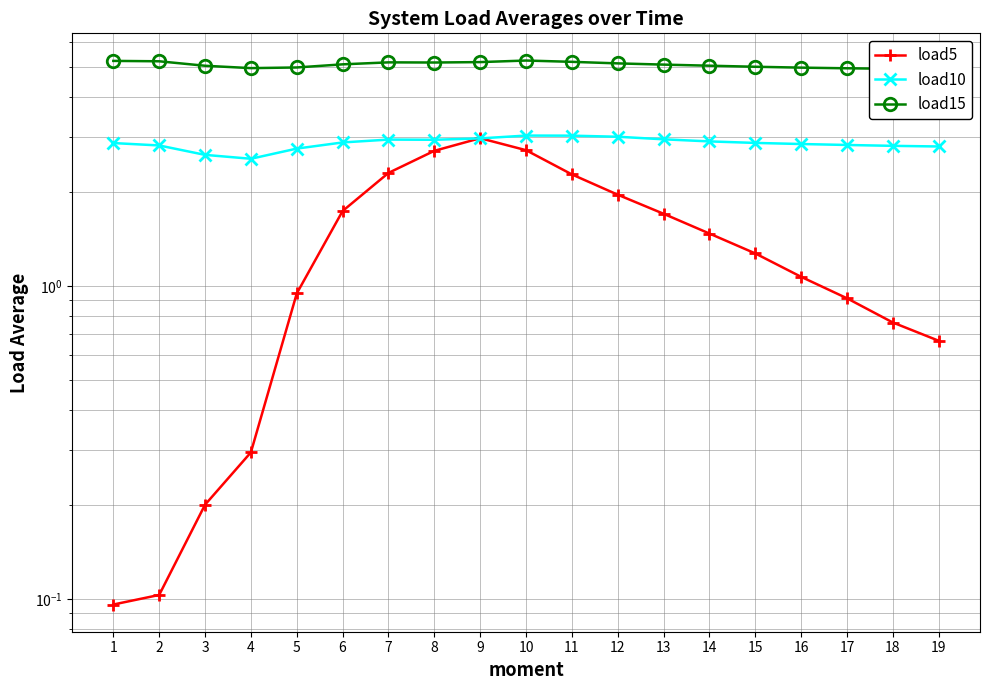

Is this an area chart (filled region under the line)?

No